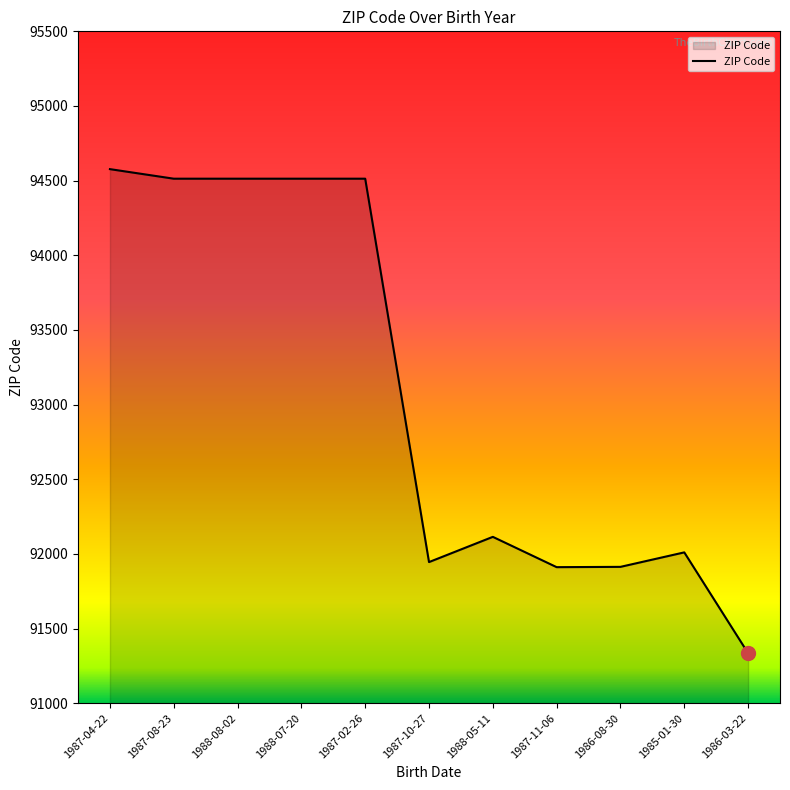

Where is the data nearest to the value 92956?

1988-05-11